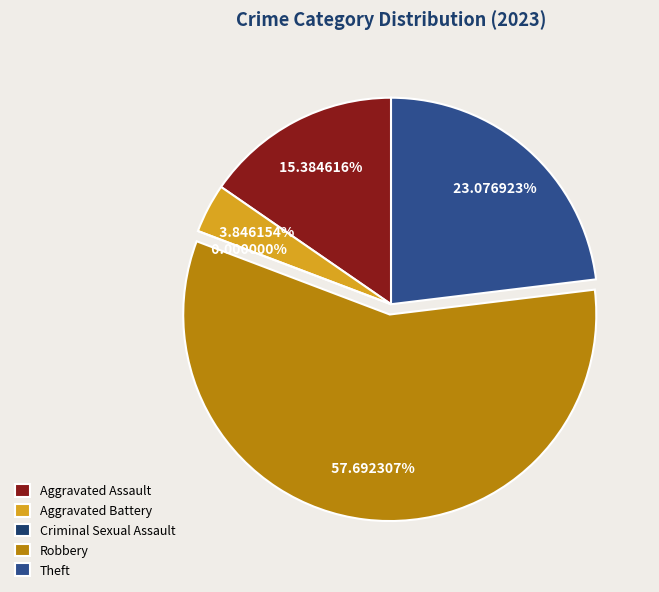

What is the total percentage of Theft and Aggravated Assault?

38.5%